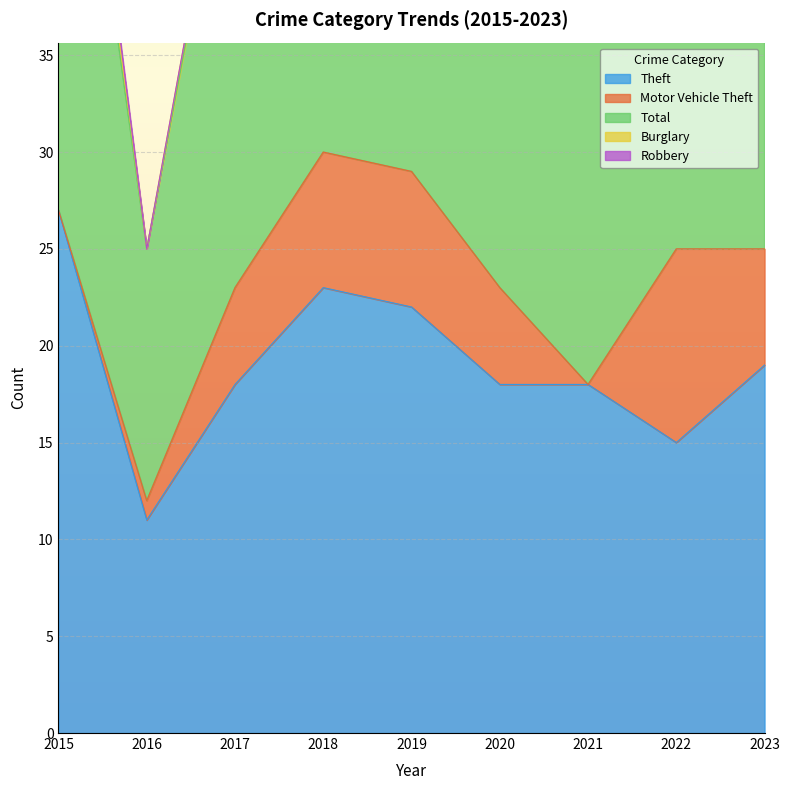

At which label does Motor Vehicle Theft reach its peak?

2022